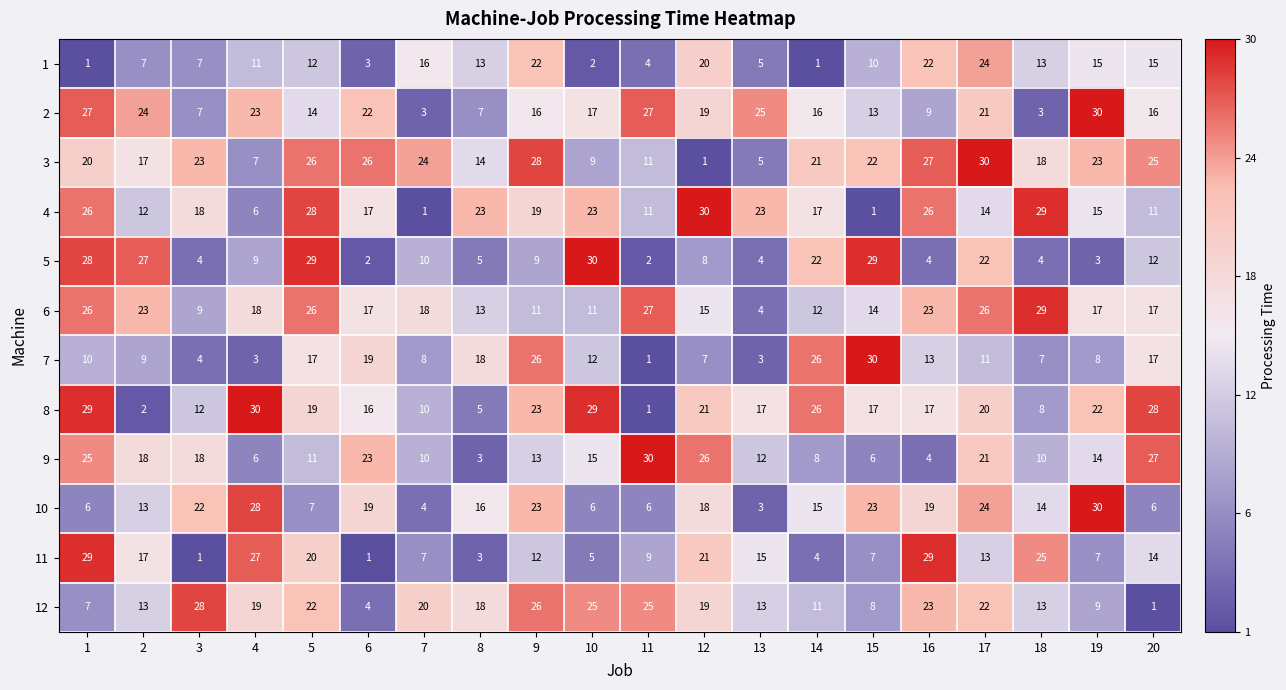

What is the maximum value for 2?

30